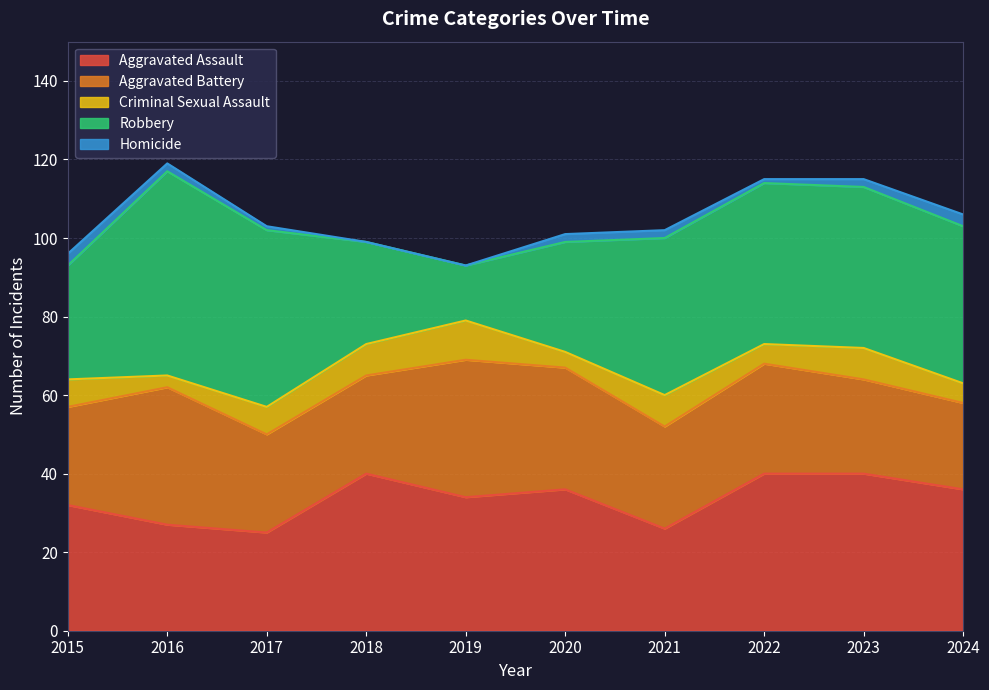

What are all the series names shown in the legend?

Aggravated Assault, Aggravated Battery, Criminal Sexual Assault, Robbery, Homicide